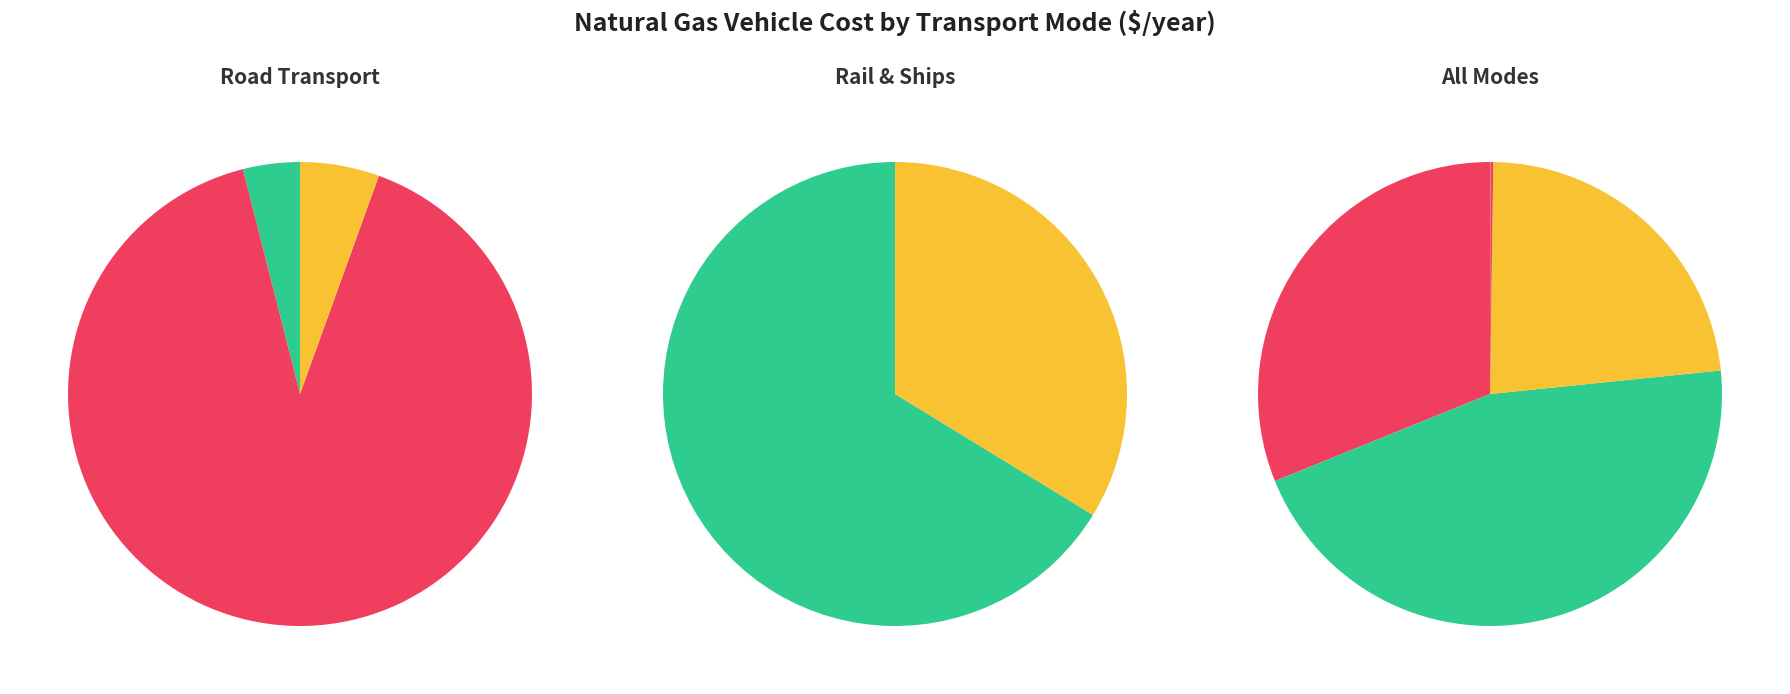

What percentage is NOT represented by aircraft?

68.9%